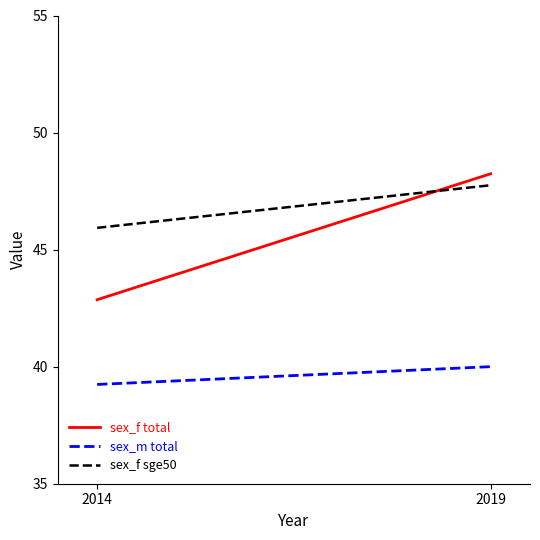

What is the value of the sex_f total point at the 1st from the left?

42.9